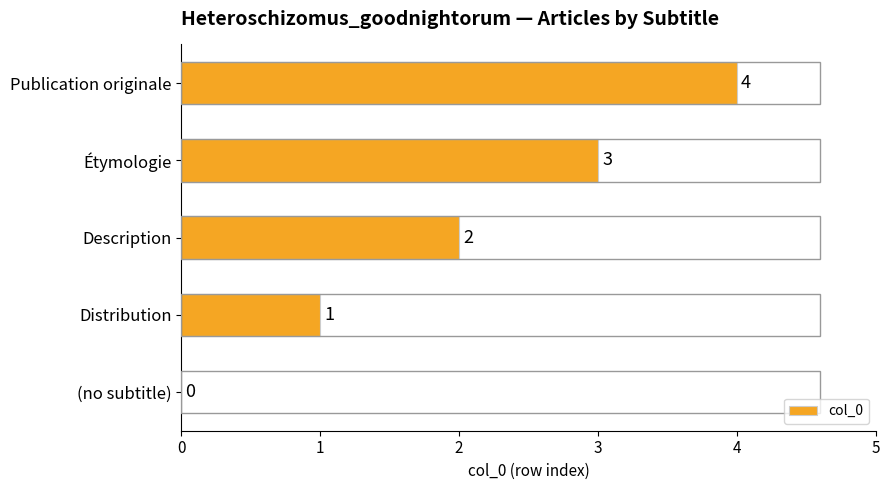

Is it true that the value at (no subtitle) is -2?

False